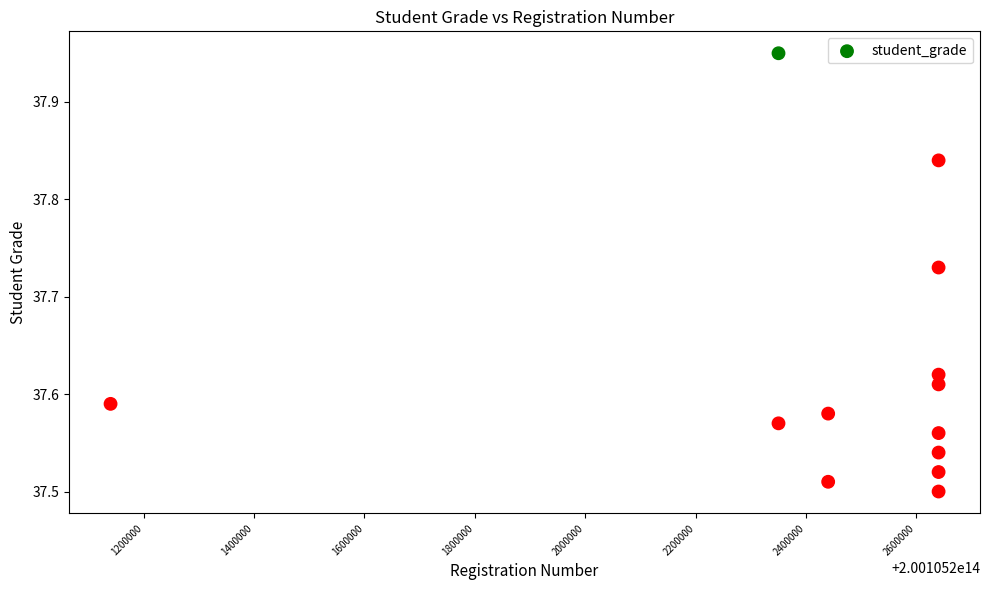

What is the range of X values (max minus min)?

1500025.0